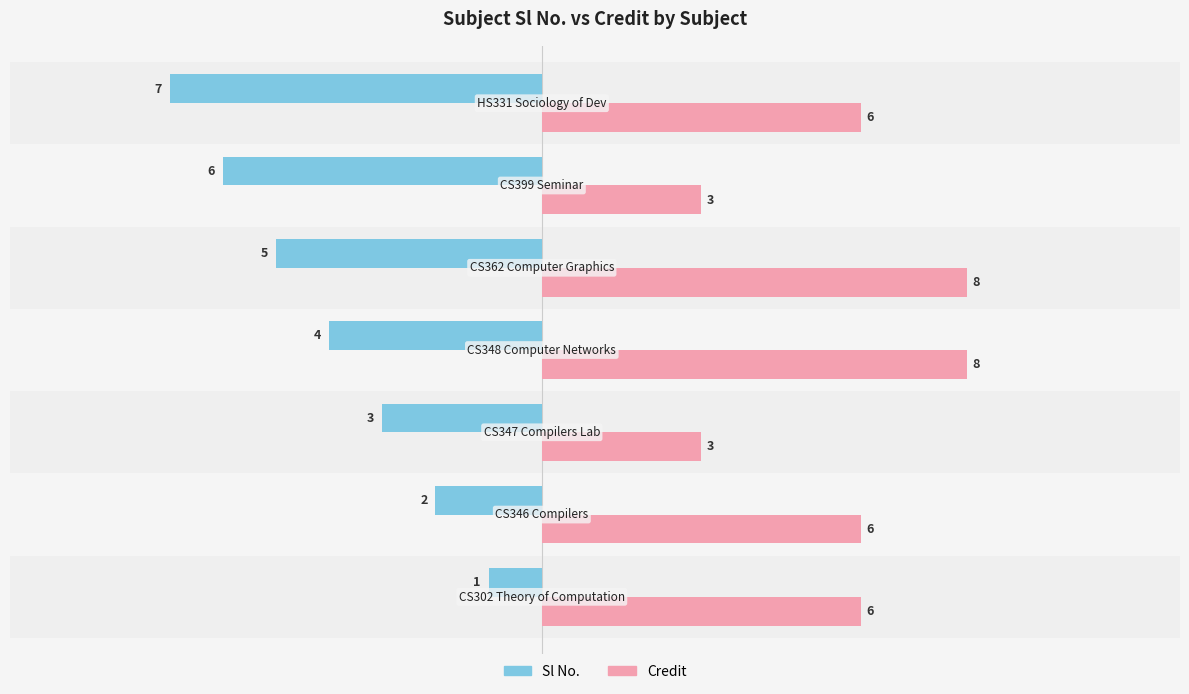

List the series in order of their peak value, highest first.

Credit, Sl No.